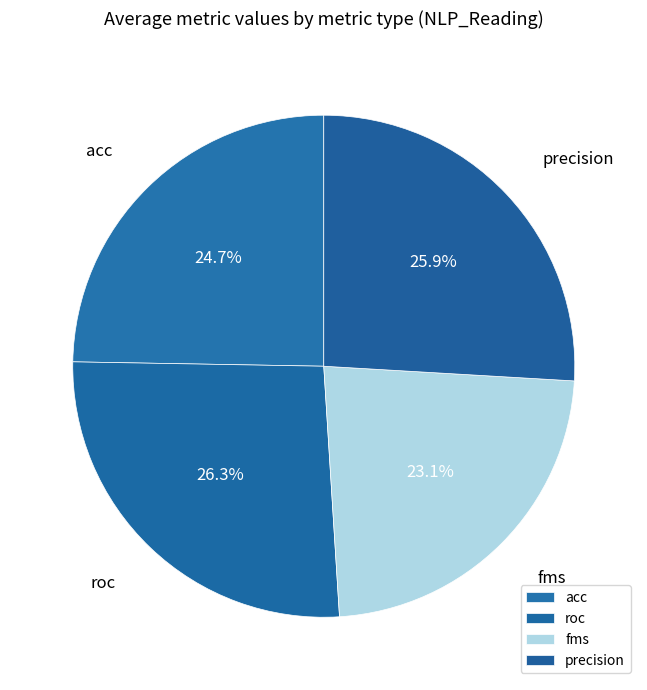

To the nearest percent, what is the average slice percentage?

25%